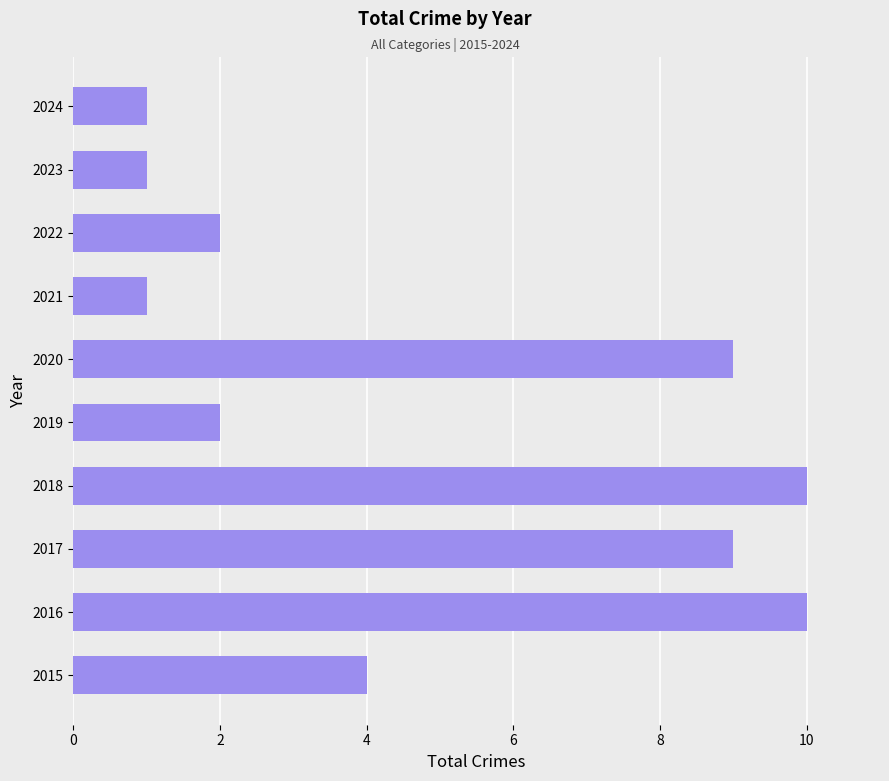

What is the maximum value shown in the chart?

10